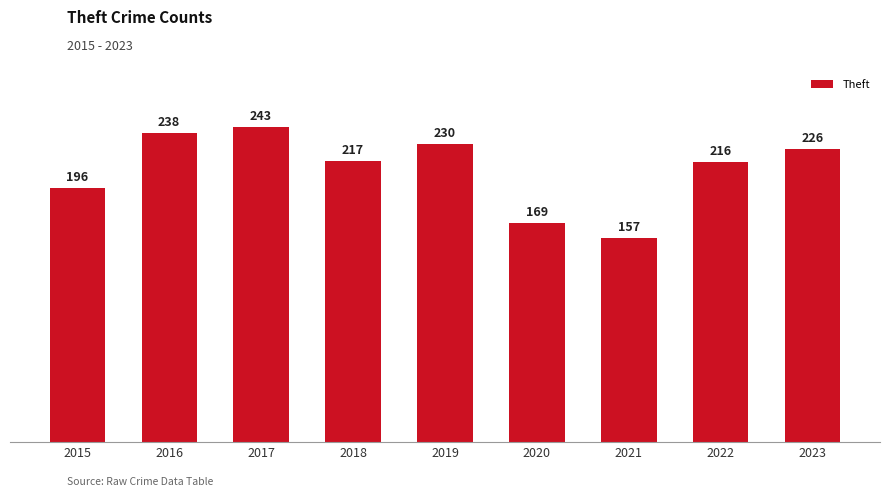

Reading left to right, what are all the values shown in this chart?

196	238	243	217	230	169	157	216	226